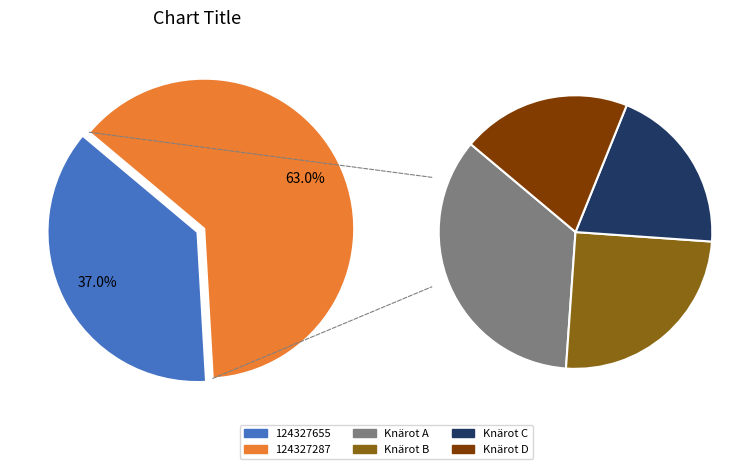

How many segments does this pie chart have?

2